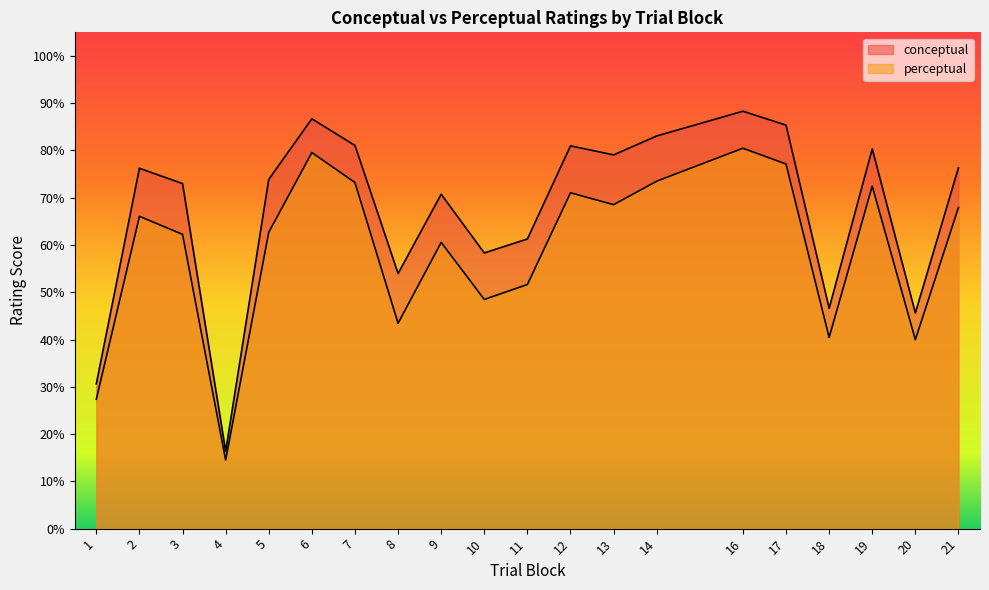

Rank the series by their maximum value, from lowest to highest.

perceptual, conceptual